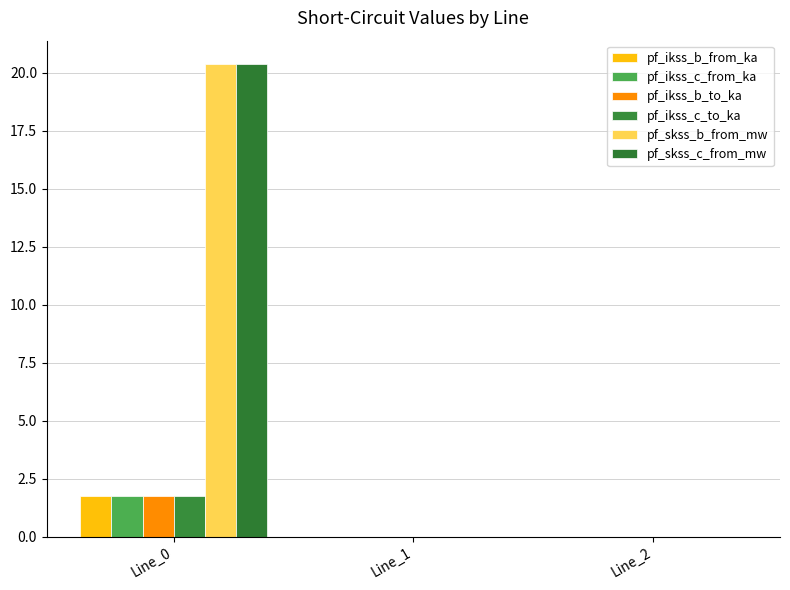

The value of pf_ikss_c_to_ka at Line_2 is -0.7. True or false?

False